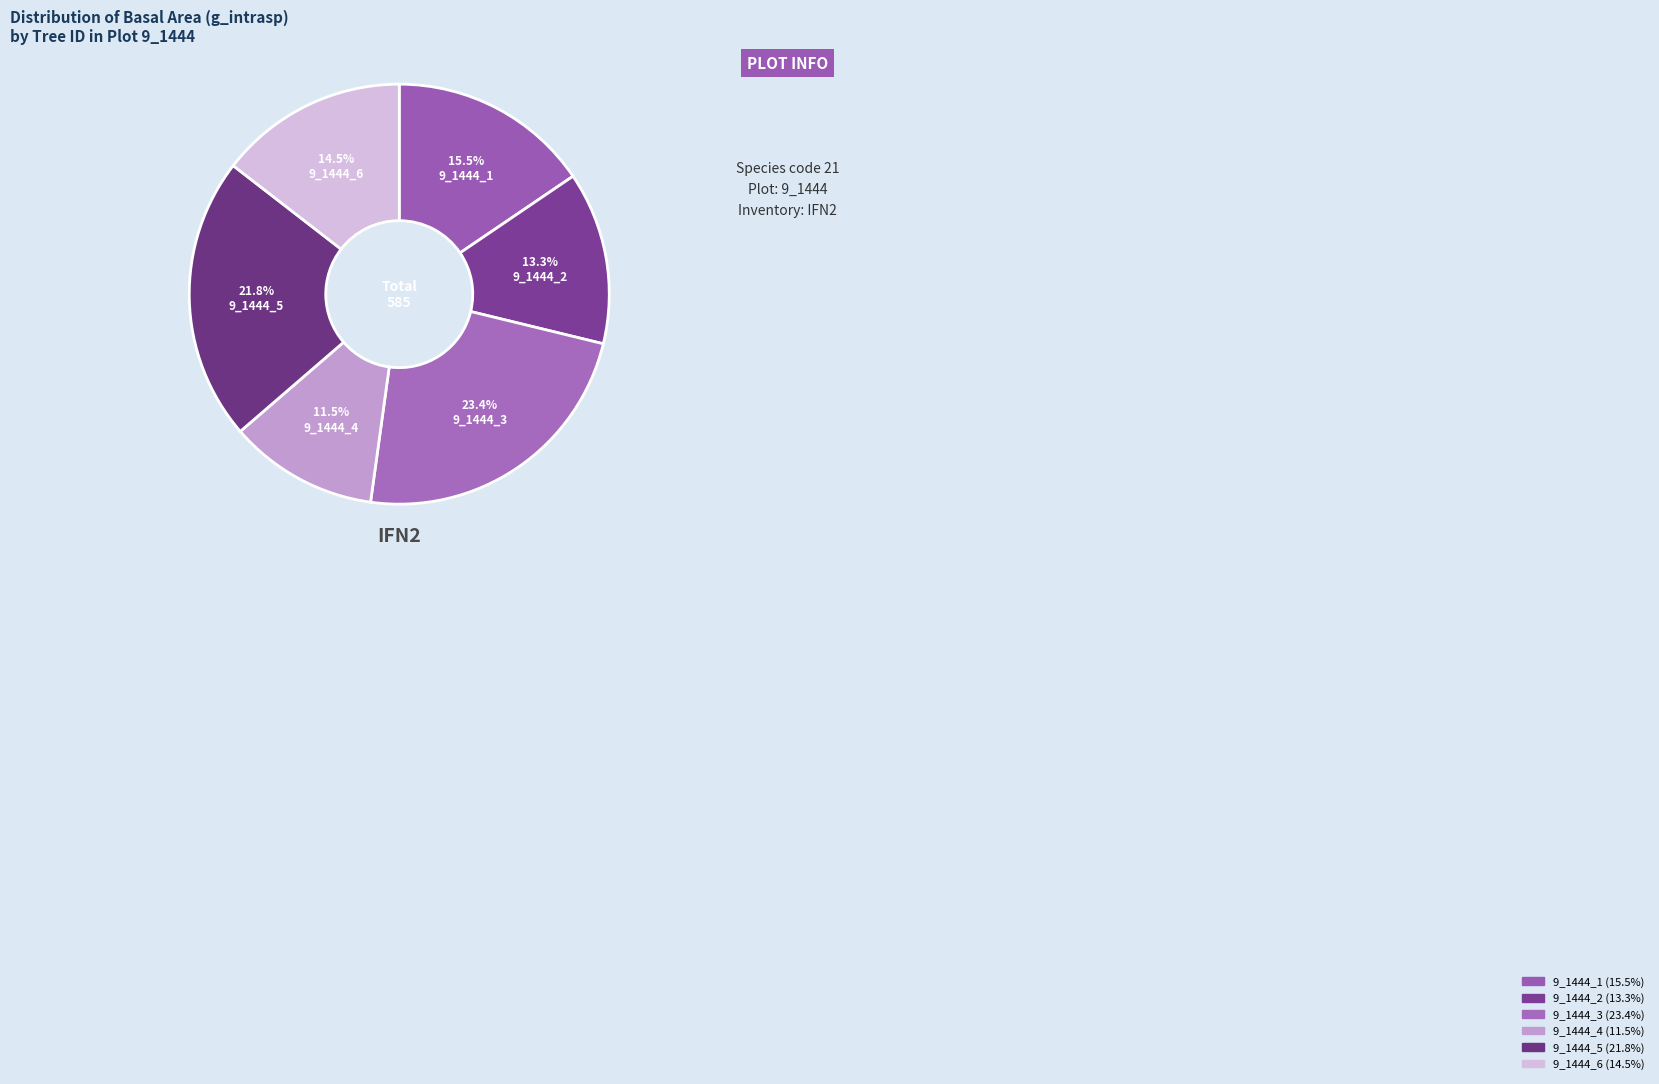

Does 9_1444_6 represent more than half of the total?

No